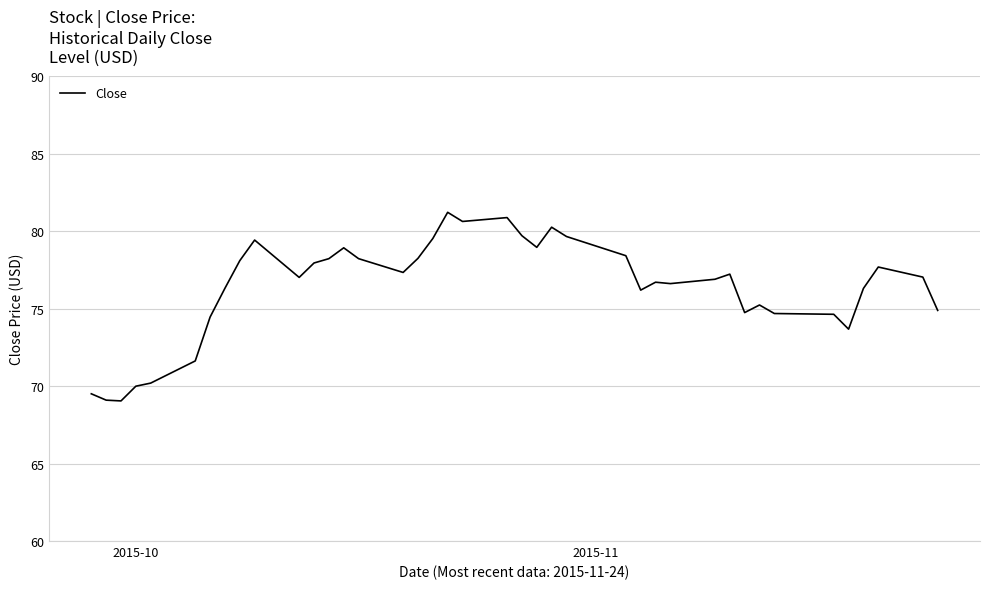

What is the greatest value displayed?

81.2